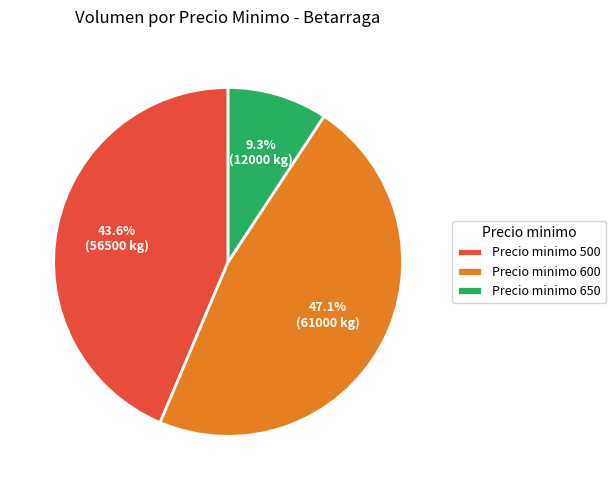

Rank the categories by value from highest to lowest.

Precio minimo 600, Precio minimo 500, Precio minimo 650